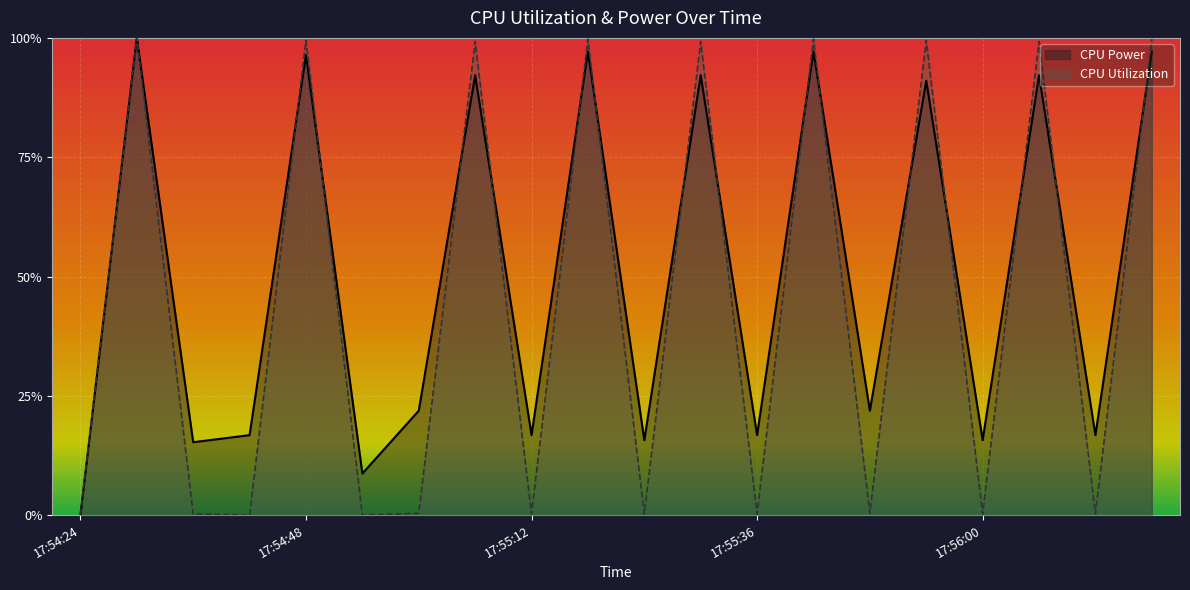

Which series has the largest total across all categories?

CPU Power